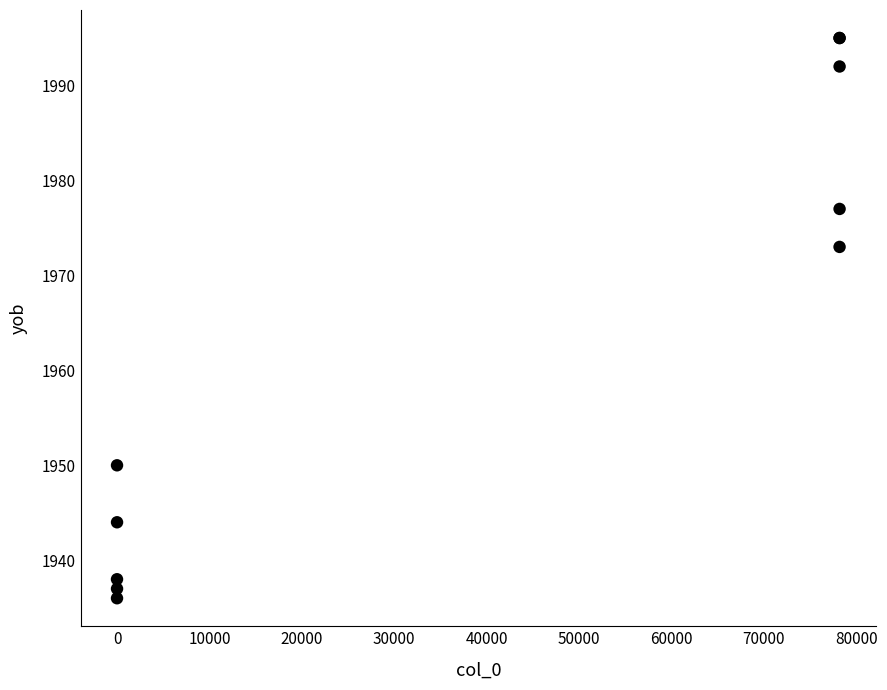

What Y value in the scatter plot is closest to 1965?

1973